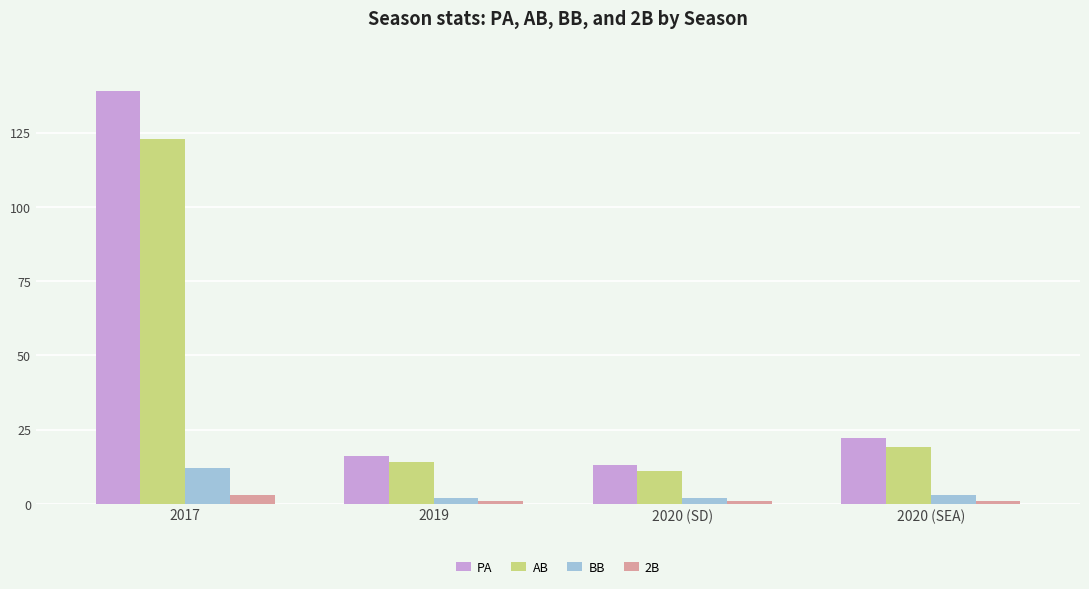

What is the spread (max minus min) of values at 2019?

15